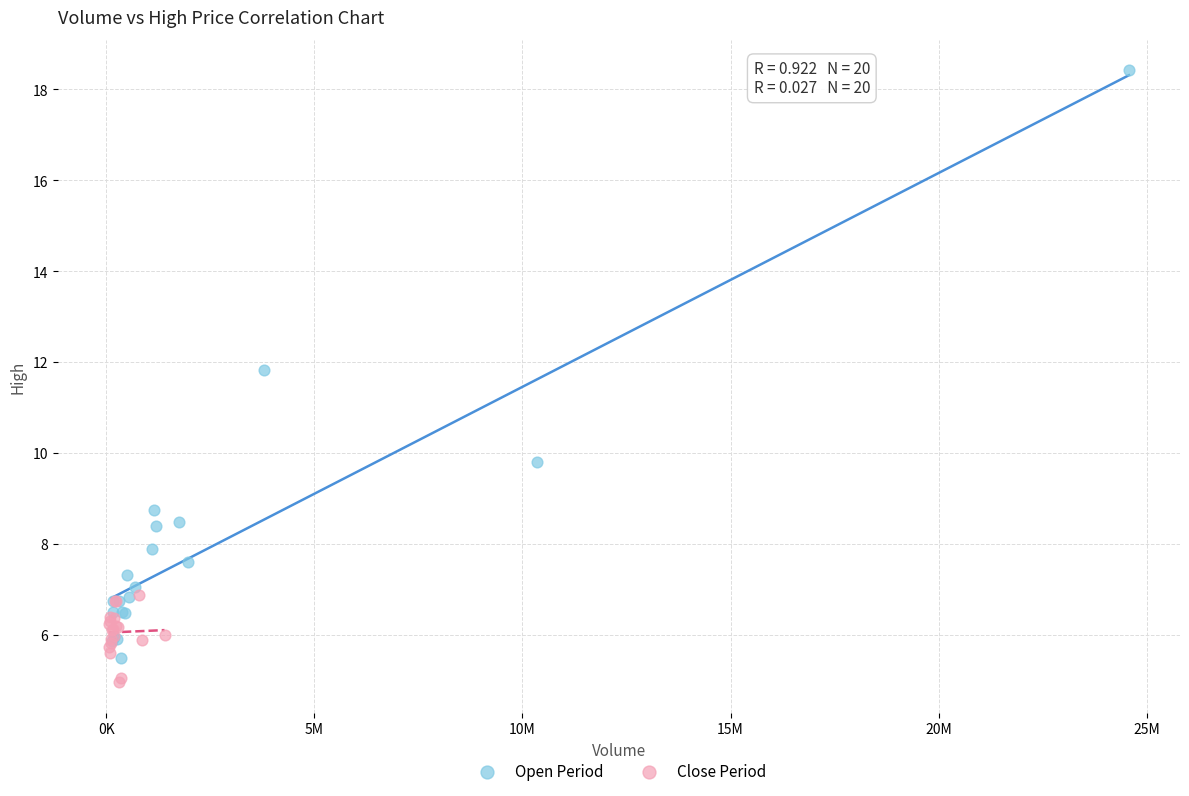

Which series reaches the maximum Y coordinate?

Open Period